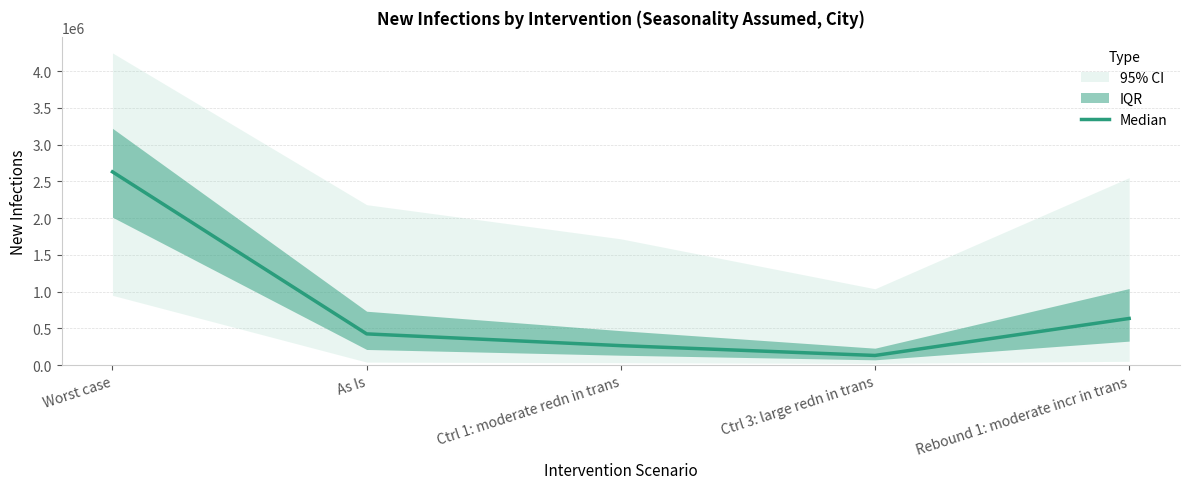

Rank the categories by value from highest to lowest.

Worst case, Rebound 1: moderate incr in trans, As Is, Ctrl 1: moderate redn in trans, Ctrl 3: large redn in trans